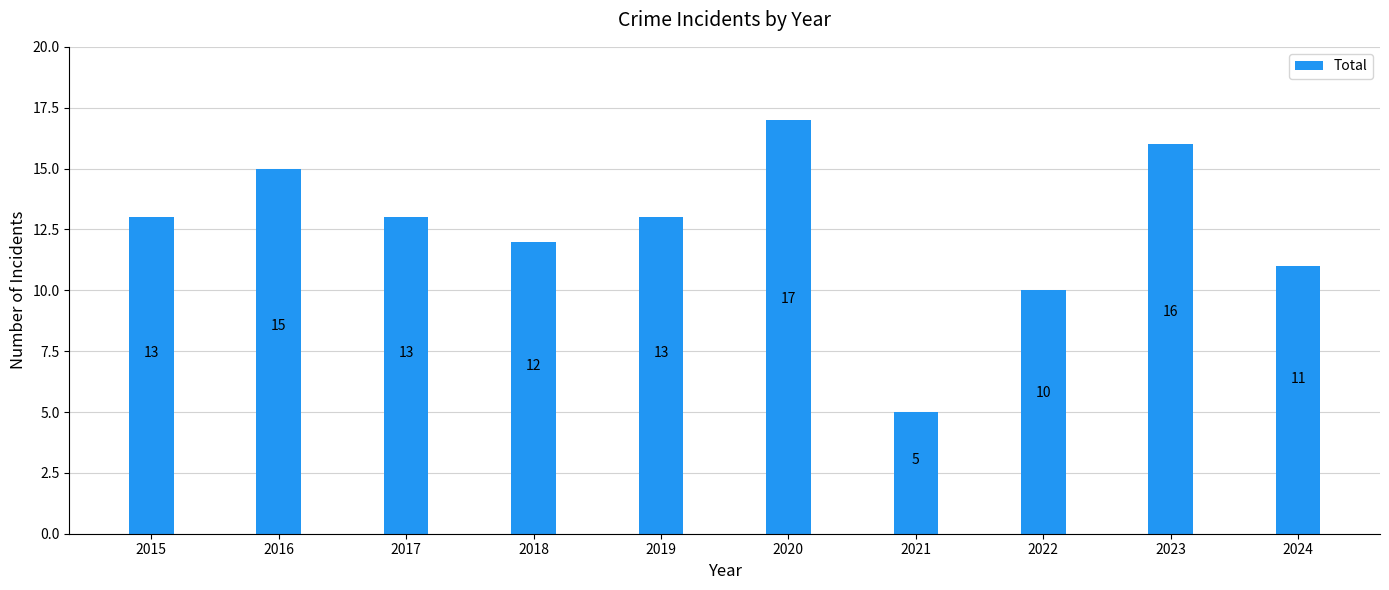

True or false: the data shows 4 at 2015.

False